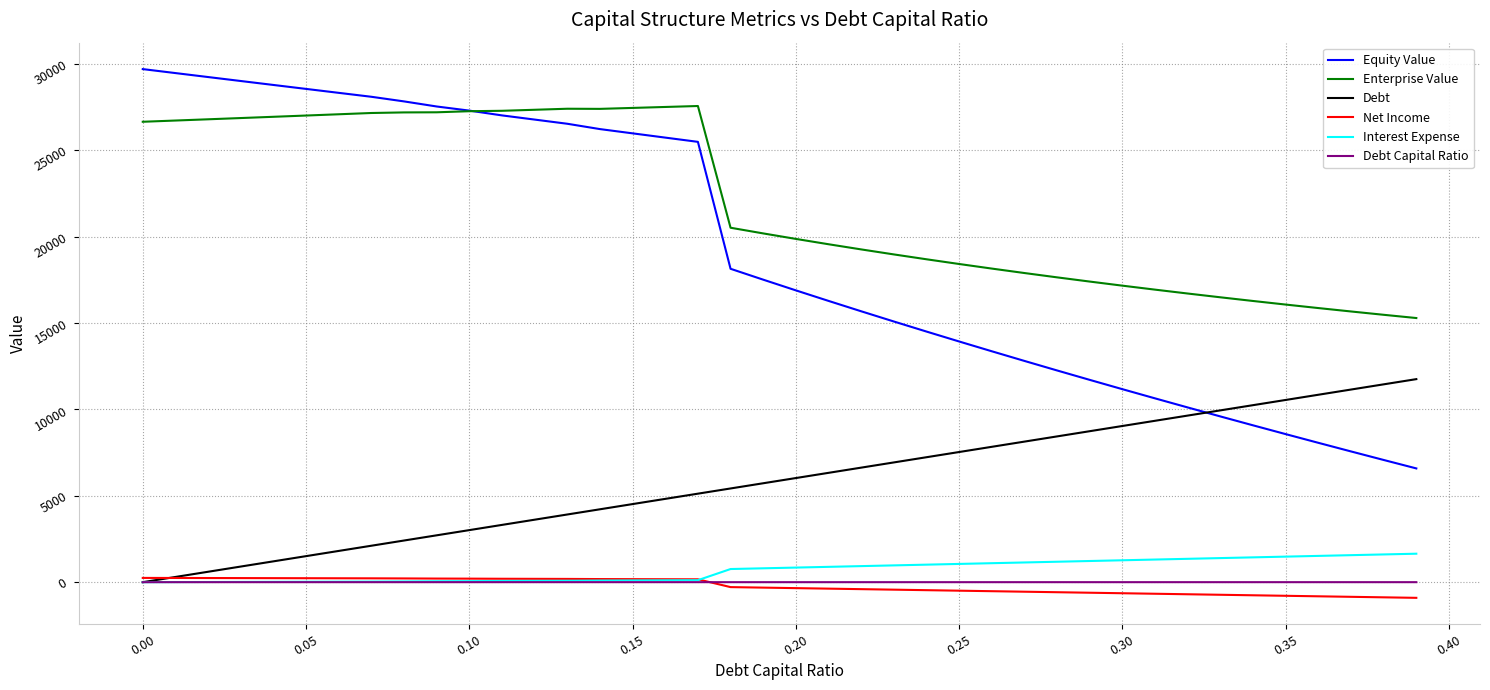

True or false: Net Income and Equity Value intersect in this chart.

False